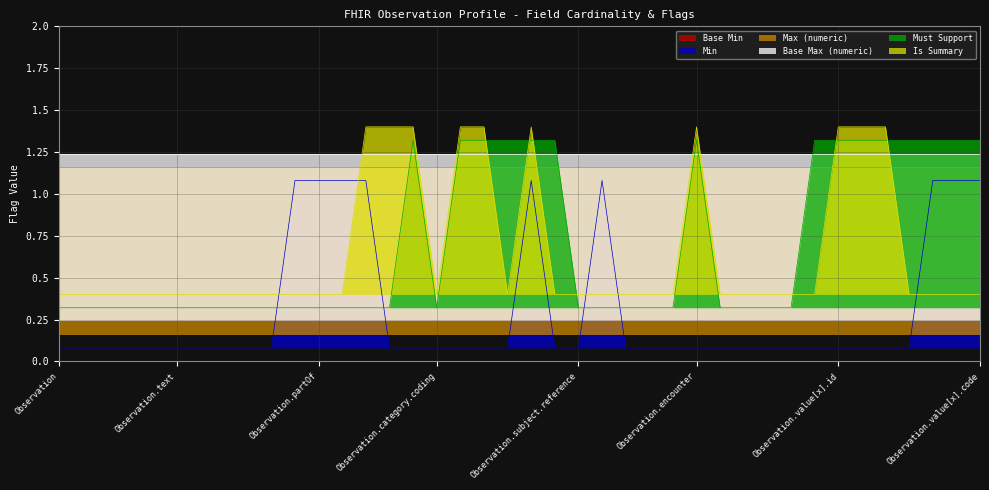

Where is Must Support nearest to the value 0?

Observation